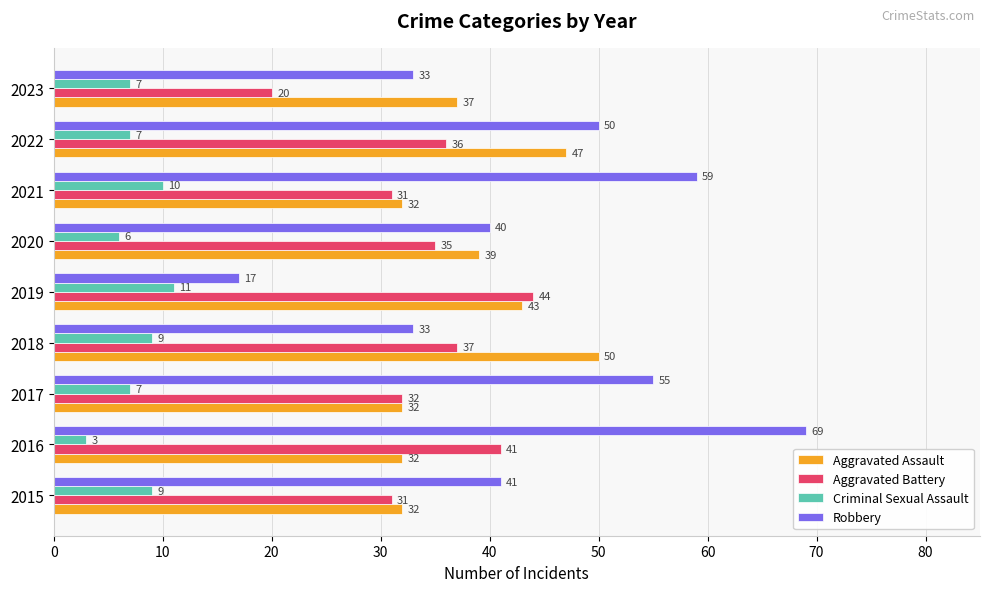

What is the sum of all Criminal Sexual Assault values?

69